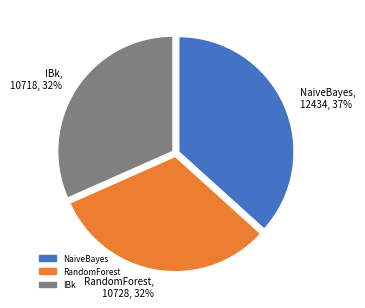

Does RandomForest represent more than half of the total?

No